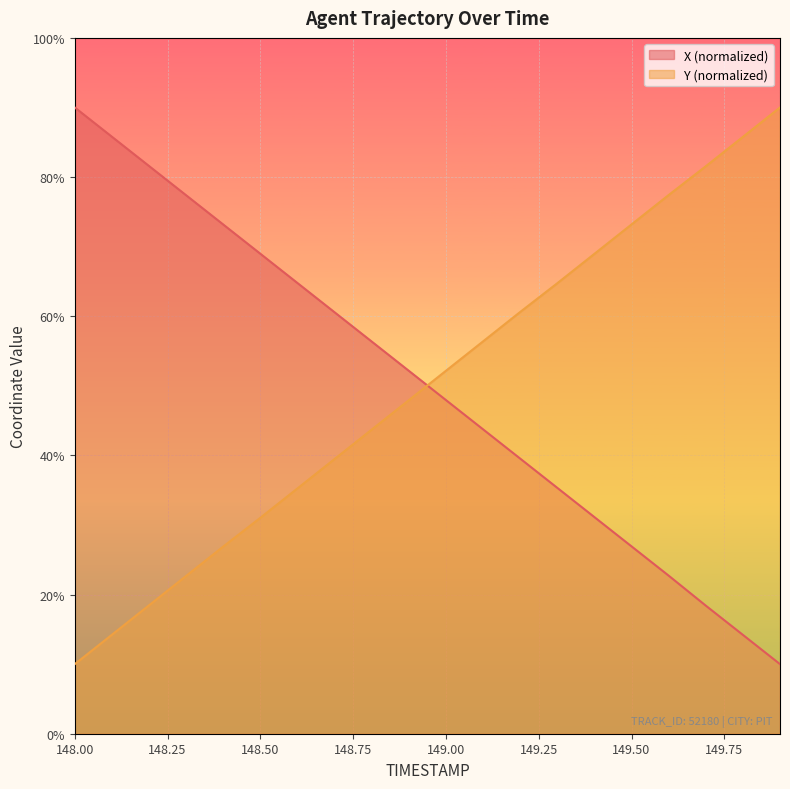

Reading left to right, transcribe all the data shown in this chart.

X: 90.0	85.8	81.6	77.4	73.2	69.0	64.8	60.6	56.4	52.2	47.9	43.7	39.5	35.3	31.1	26.9	22.7	18.4	14.2	10.0
Y: 10.0	14.2	18.5	22.7	26.9	31.0	35.3	39.5	43.7	47.9	52.2	56.4	60.6	64.7	69.0	73.2	77.4	81.5	85.8	90.0